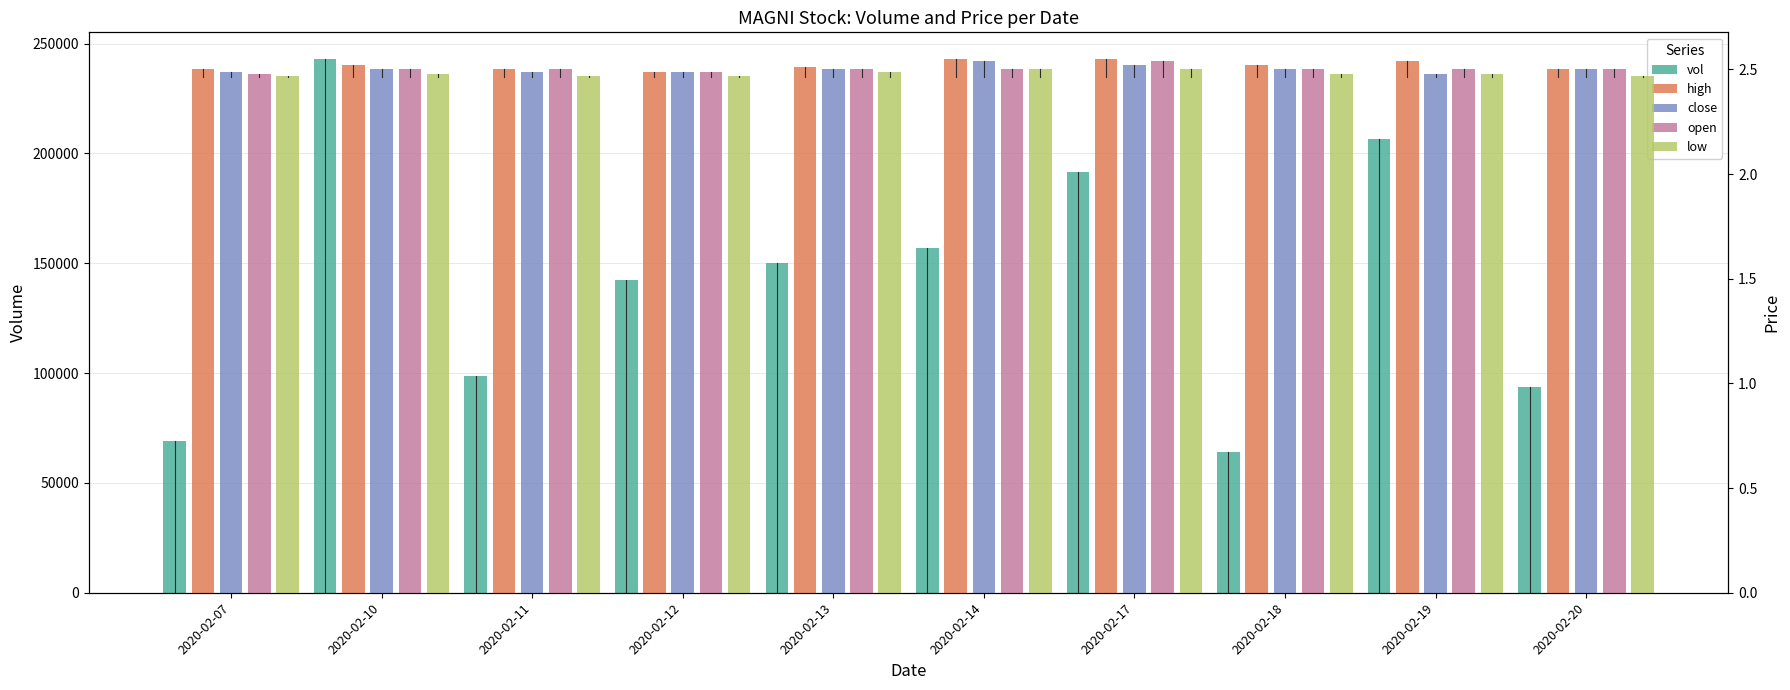

What are all the series names shown in the legend?

vol, high, close, open, low